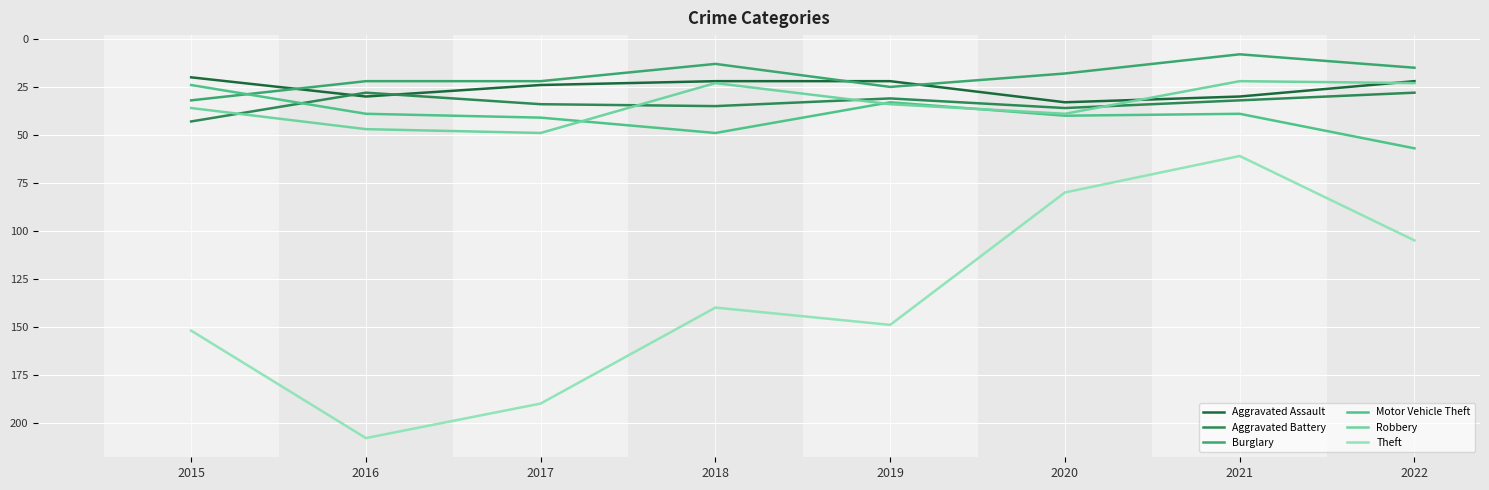

At which category is the sum across all series the highest?

2016